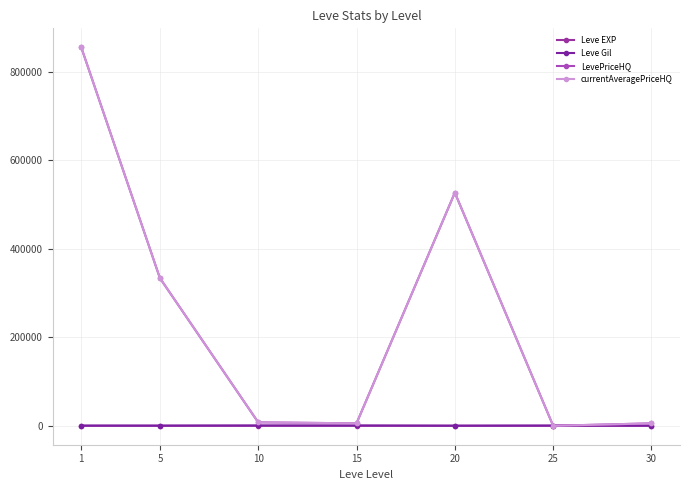

Rank the series at 15 from highest to lowest value.

LevePriceHQ, currentAveragePriceHQ, Leve Gil, Leve EXP